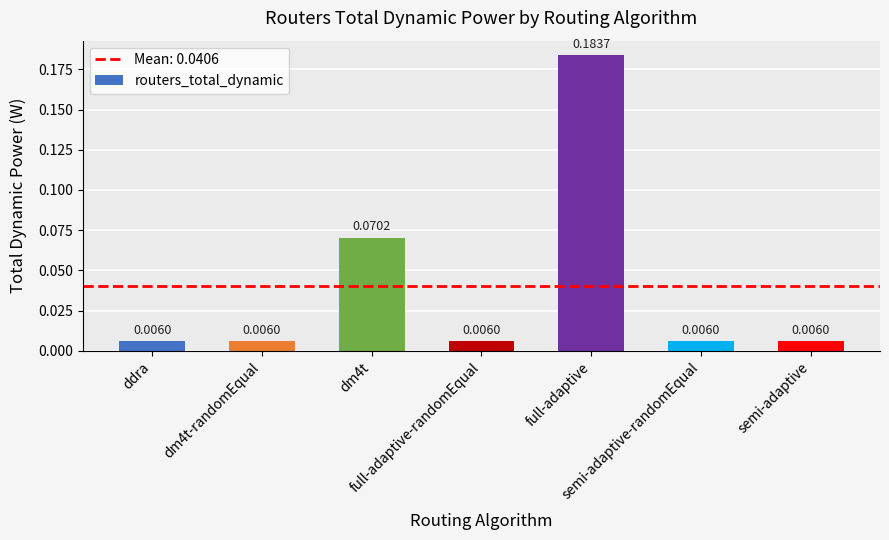

What is the sum of all values?

0.3